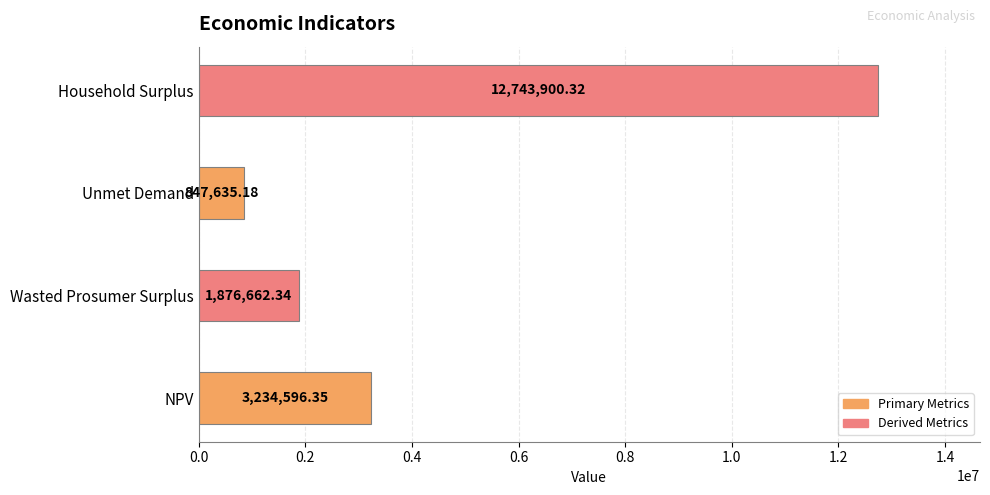

List the labels in order of value, largest first.

Household Surplus, NPV, Wasted Prosumer Surplus, Unmet Demand